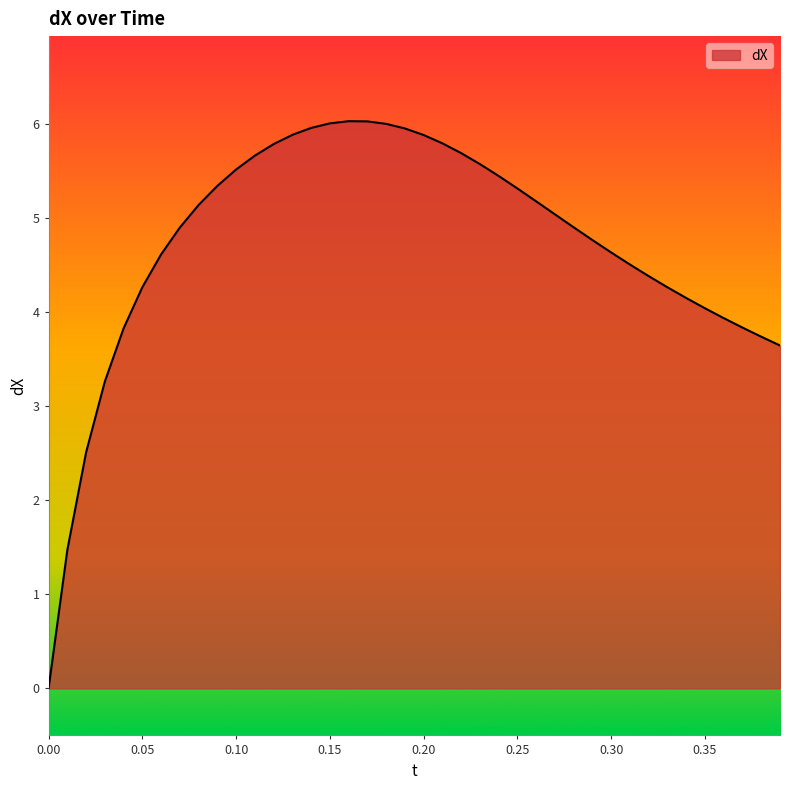

What is the maximum value shown in the chart?

6.0